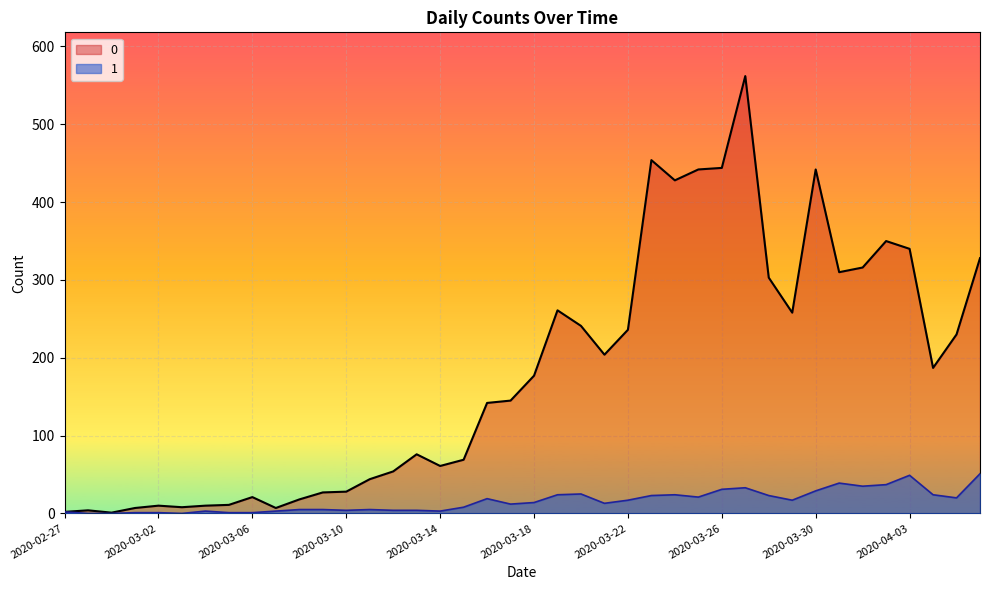

How many interior local valleys does the 1 series have?

9